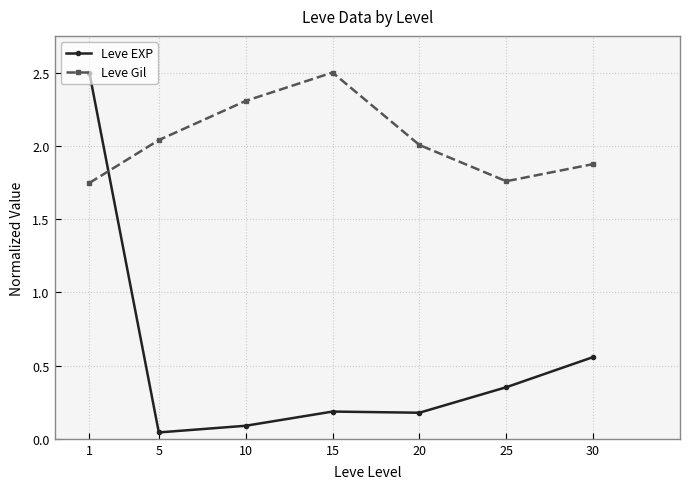

Which series has the widest spread of values?

Leve EXP